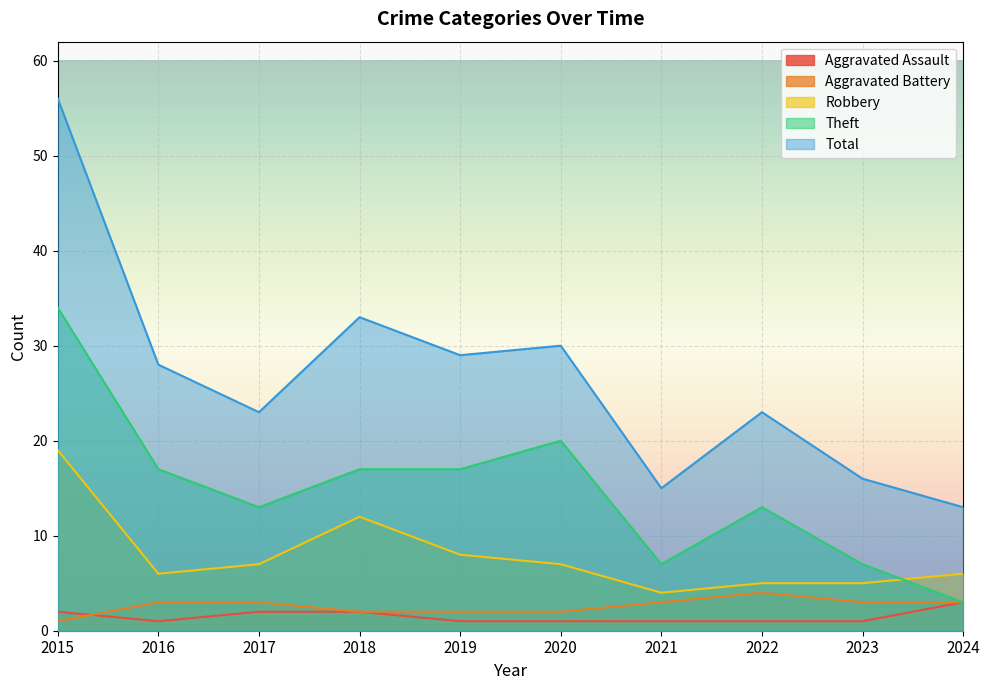

Reading left to right, transcribe all the data shown in this chart.

Aggravated Assault: 2	1	2	2	1	1	1	1	1	3
Aggravated Battery: 1	3	3	2	2	2	3	4	3	3
Robbery: 19	6	7	12	8	7	4	5	5	6
Theft: 34	17	13	17	17	20	7	13	7	3
Total: 56	28	23	33	29	30	15	23	16	13